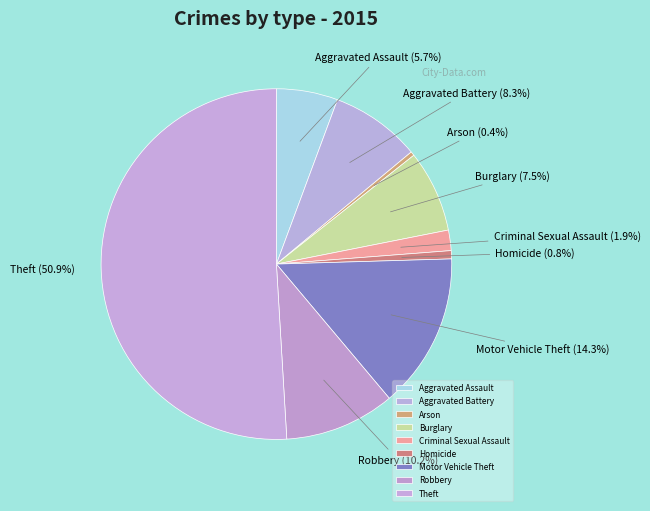

Which category accounts for the majority?

Theft